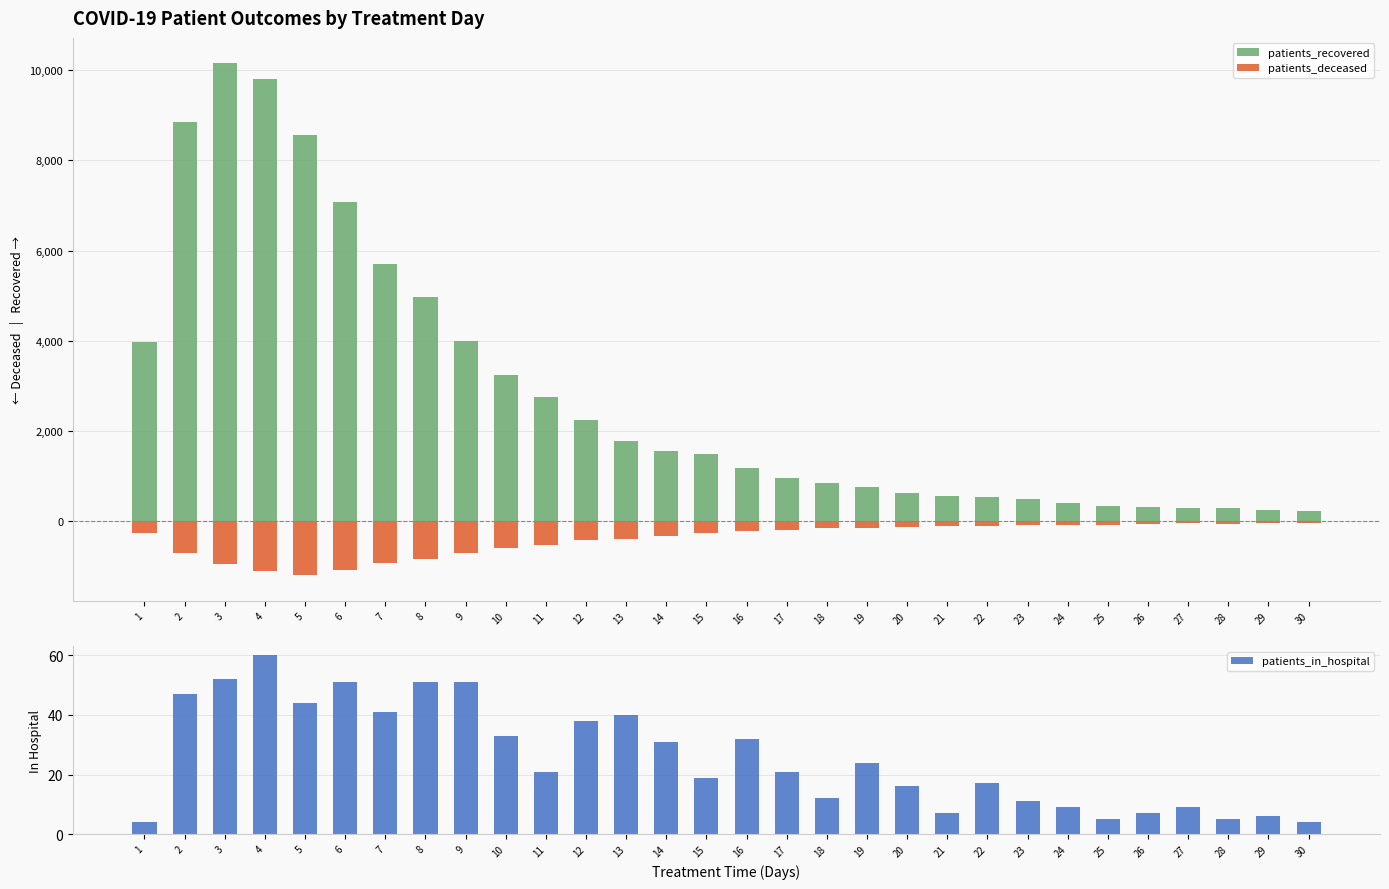

What value does the patients_recovered series have at 3?

10146